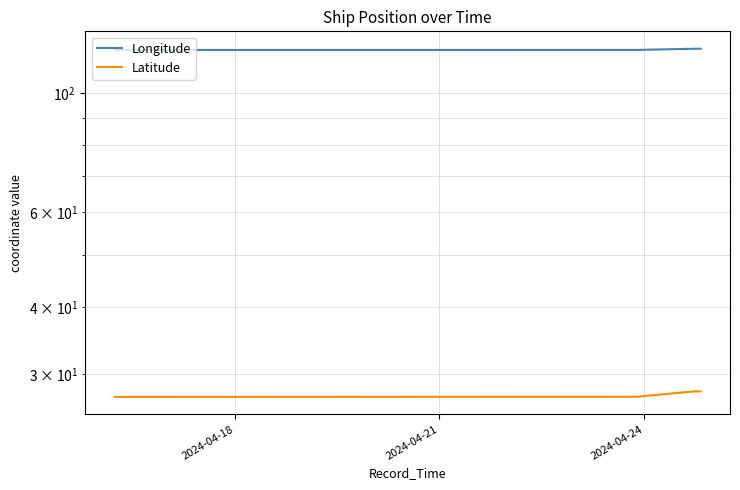

How many lines are shown in the chart?

2